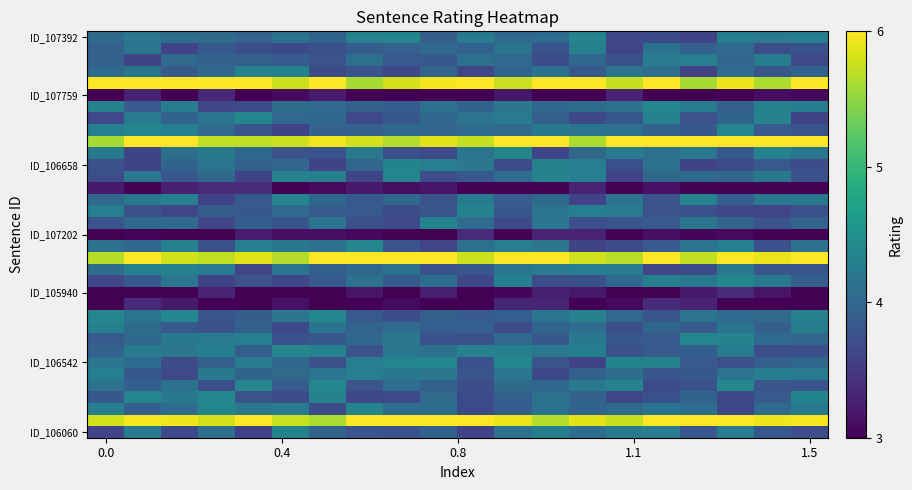

How many data points does each series have?

20